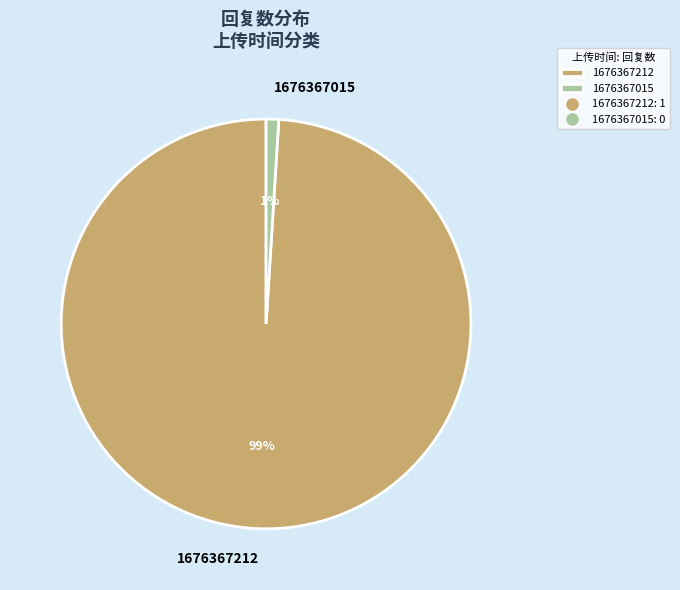

Do 1676367212 and 1676367015 together represent more than half of the pie?

Yes